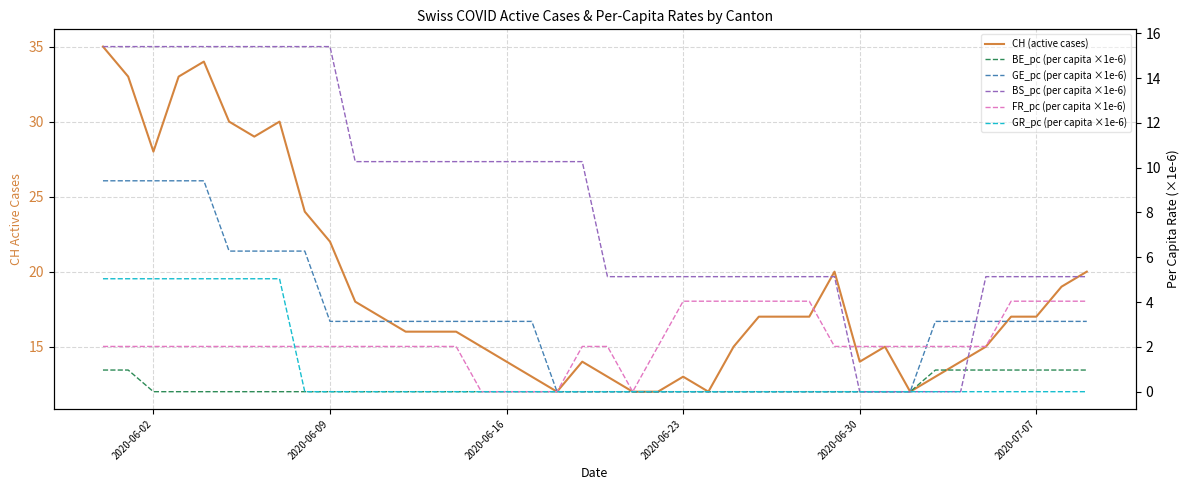

True or false: GR_pc (per capita ×1e-6) and CH (active cases) intersect in this chart.

False